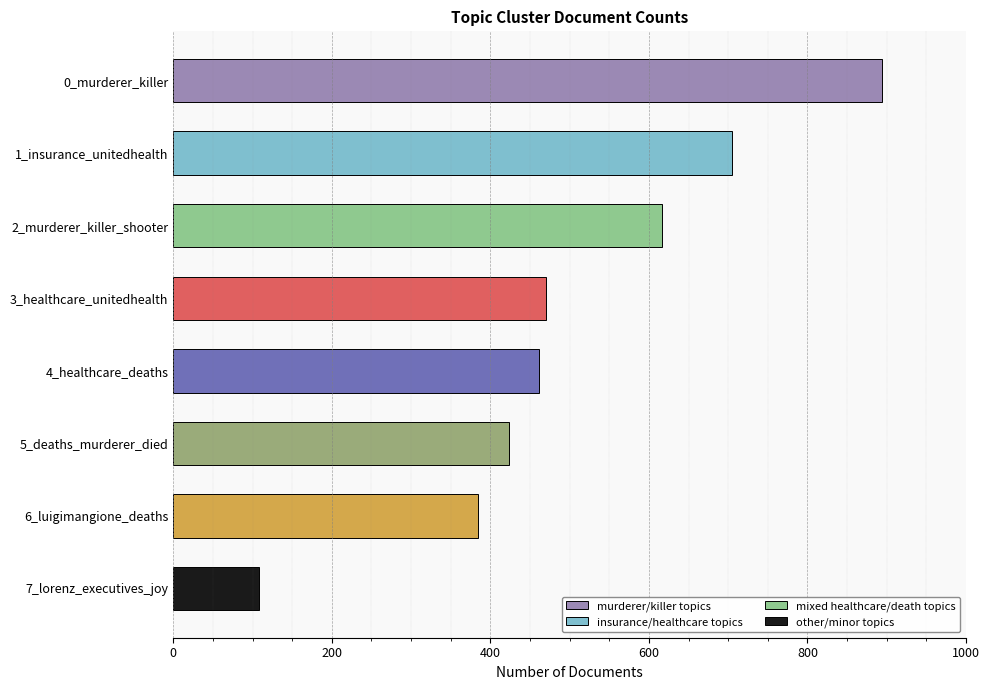

Reading top to bottom, transcribe all the data shown in this chart.

0_murderer_killer=894	1_insurance_unitedhealth=705	2_murderer_killer_shooter=617	3_healthcare_unitedhealth=470	4_healthcare_deaths=461	5_deaths_murderer_died=423	6_luigimangione_deaths=384	7_lorenz_executives_joy=108